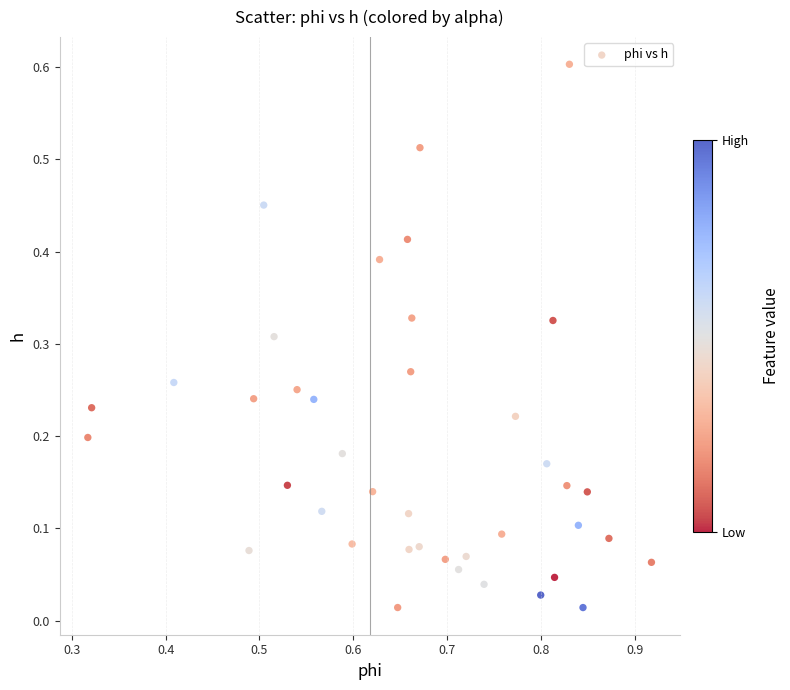

What is the range of X values (max minus min)?

0.6